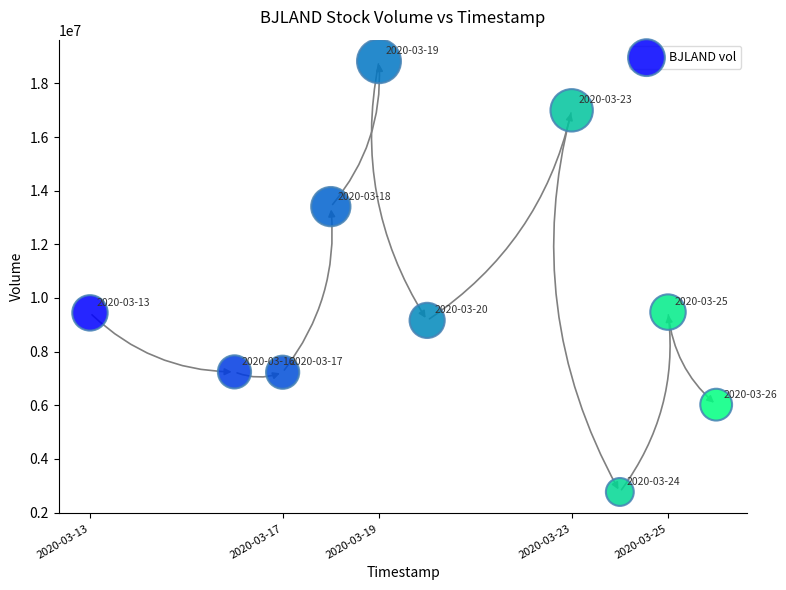

What is the range of Y values (max minus min)?

16063100